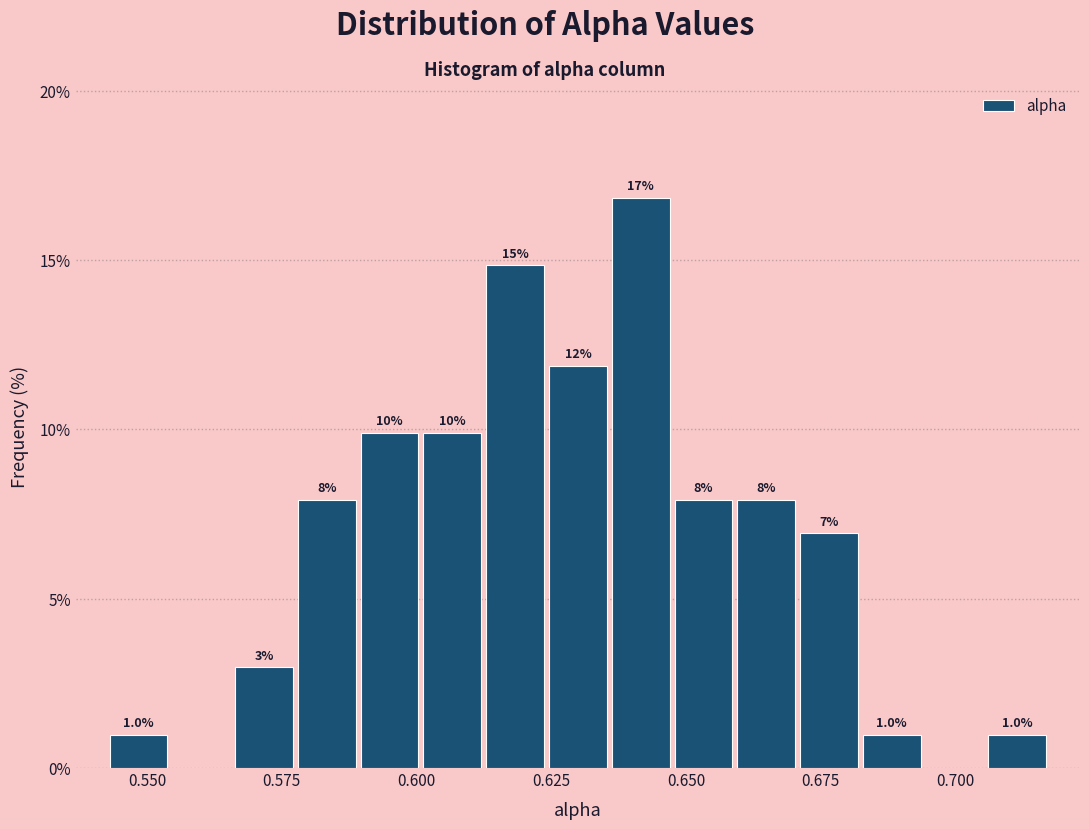

Around what value on the x-axis is the tallest bar? Give the approximate position of its centre, as read against the axis.

0.640